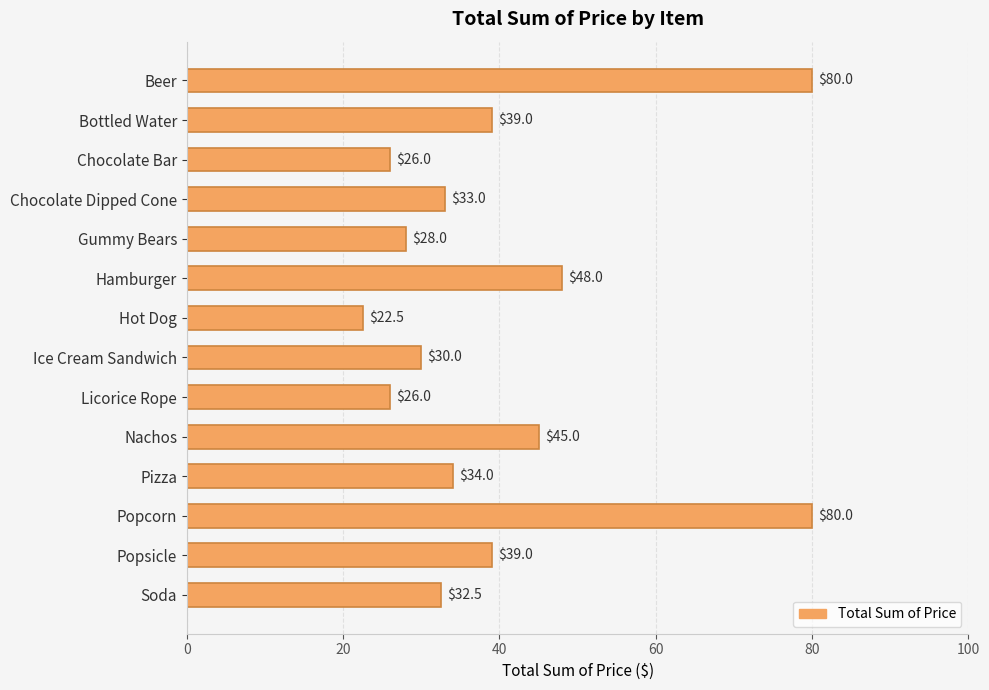

Is it true that the value at Popcorn is 80.0?

True